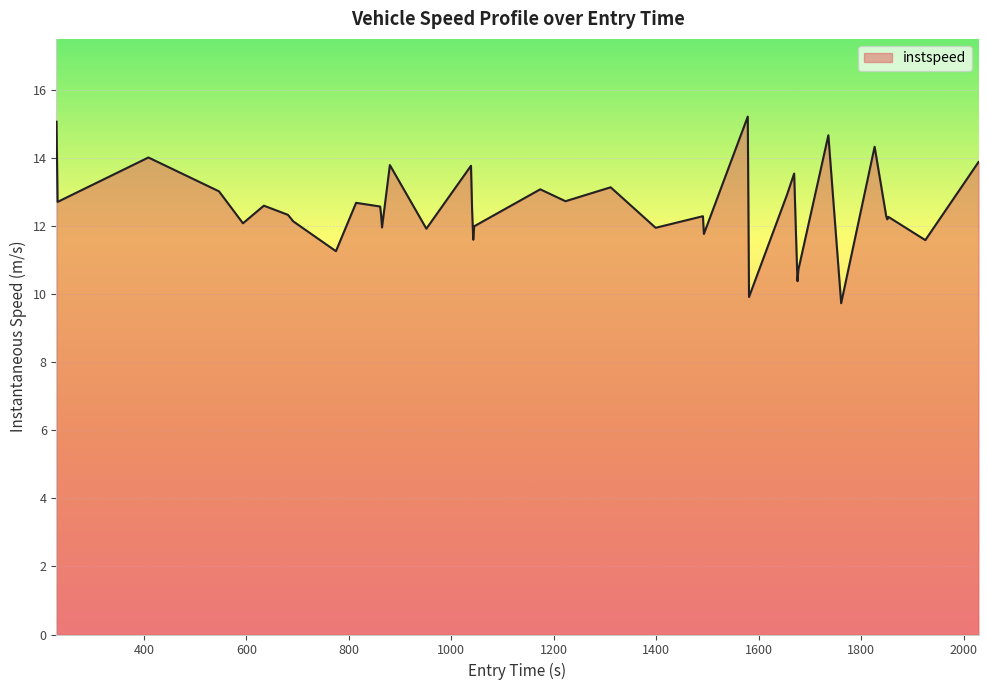

What is the minimum value shown in the chart?

9.7